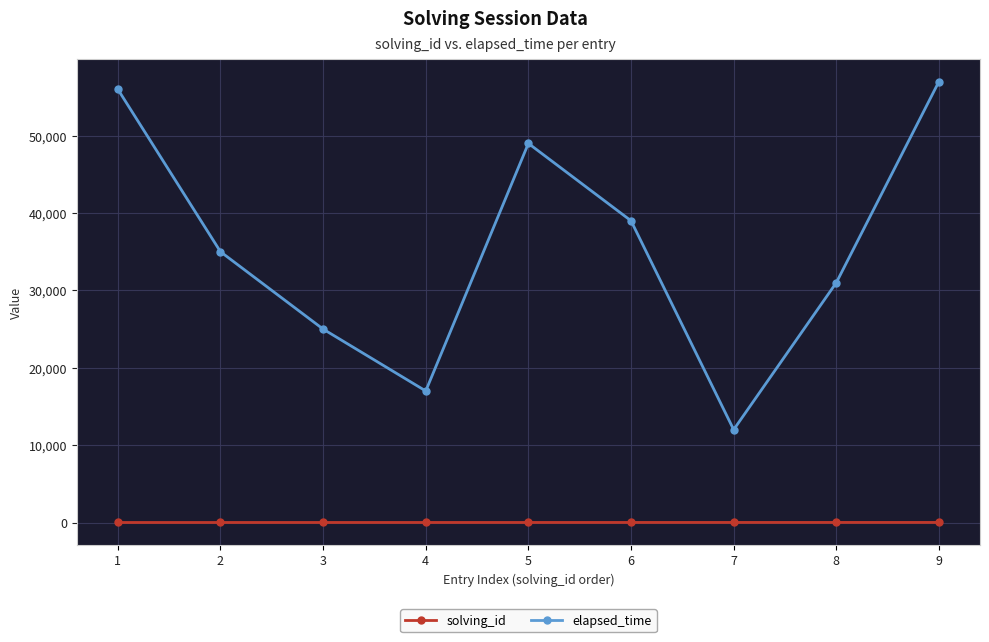

Is the value of elapsed_time at 6 greater than the value of solving_id at 8?

Yes